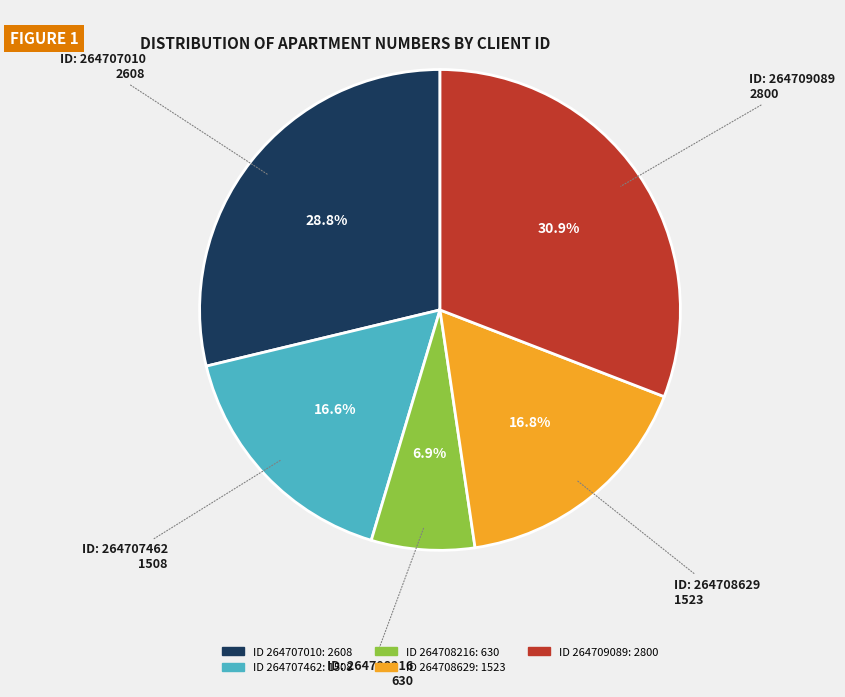

Is there any slice that represents more than half of the pie?

No